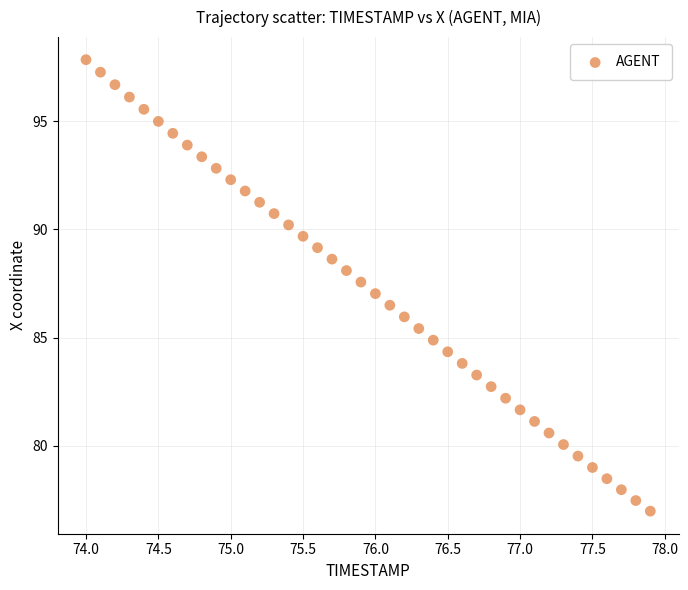

What is the range of X values (max minus min)?

3.9